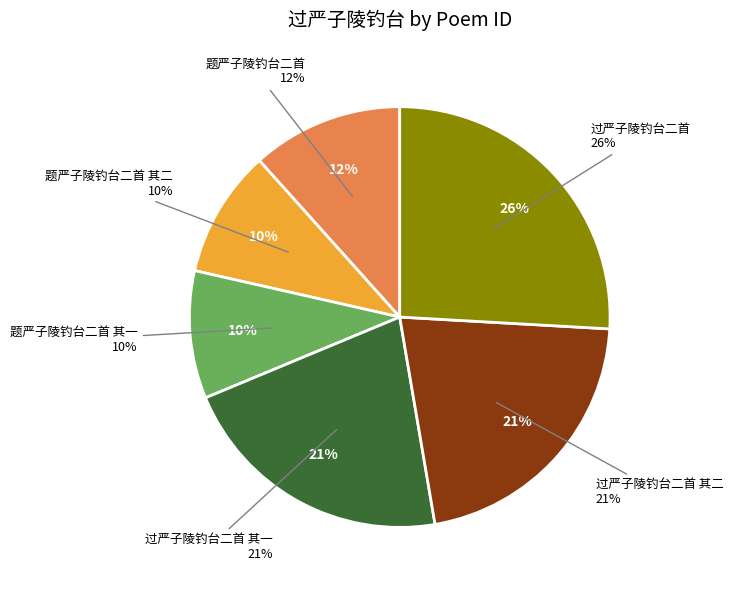

Is there any slice that represents more than half of the pie?

No